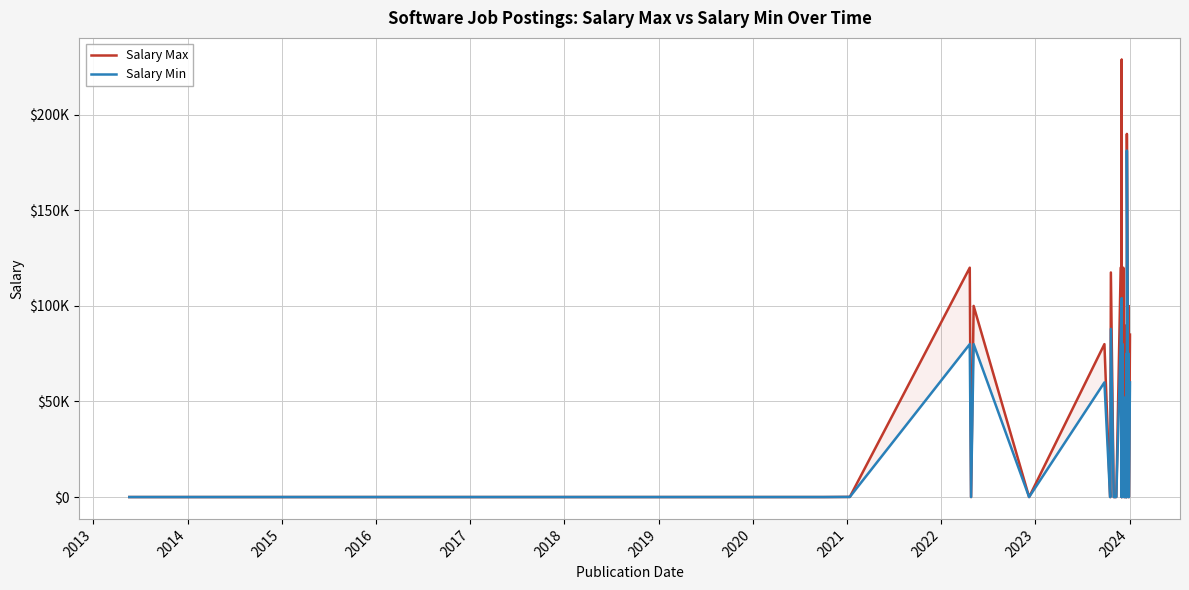

Where is the first local minimum for Salary Min?

2018